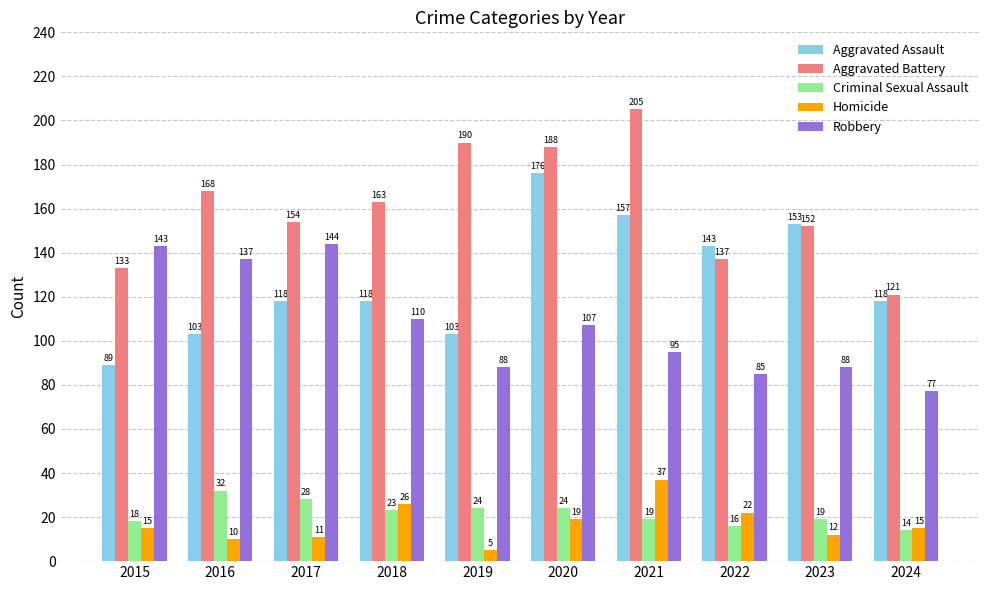

At which label does Aggravated Battery first exceed 163?

2016